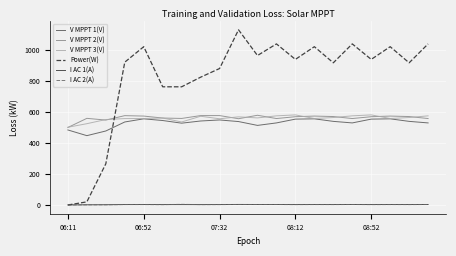

Count the number of data series in this chart.

6